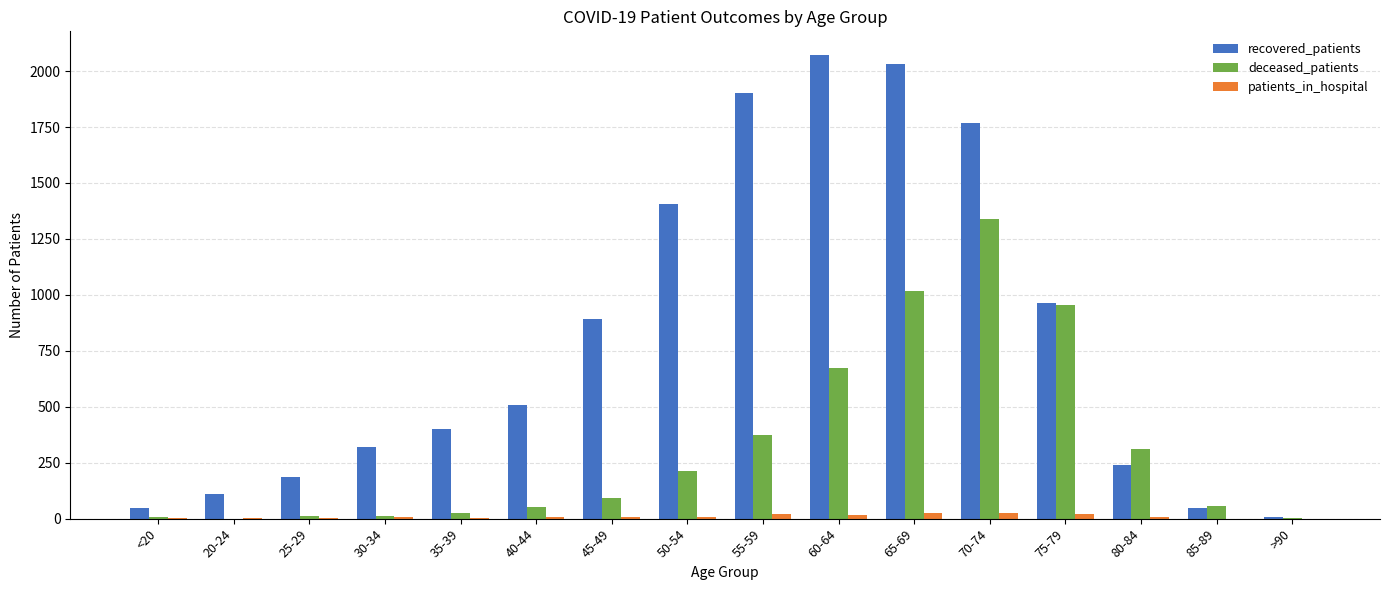

Is the value of patients_in_hospital at 60-64 greater than the value of recovered_patients at 55-59?

No